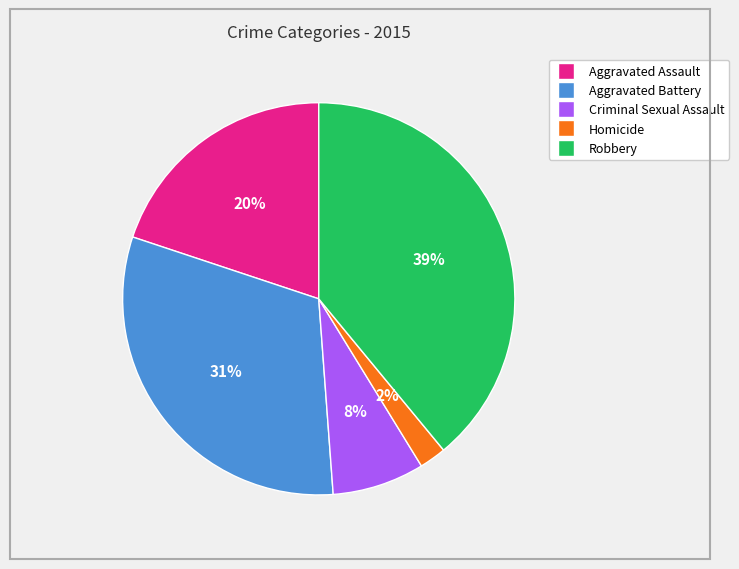

Rank the categories by value from highest to lowest.

Robbery, Aggravated Battery, Aggravated Assault, Criminal Sexual Assault, Homicide